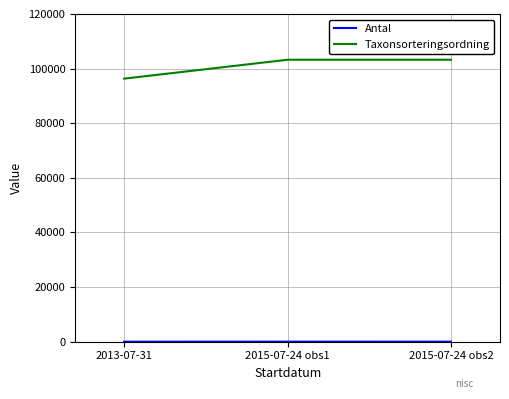

The value of Taxonsorteringsordning at 2015-07-24 obs1 is 182493. True or false?

False